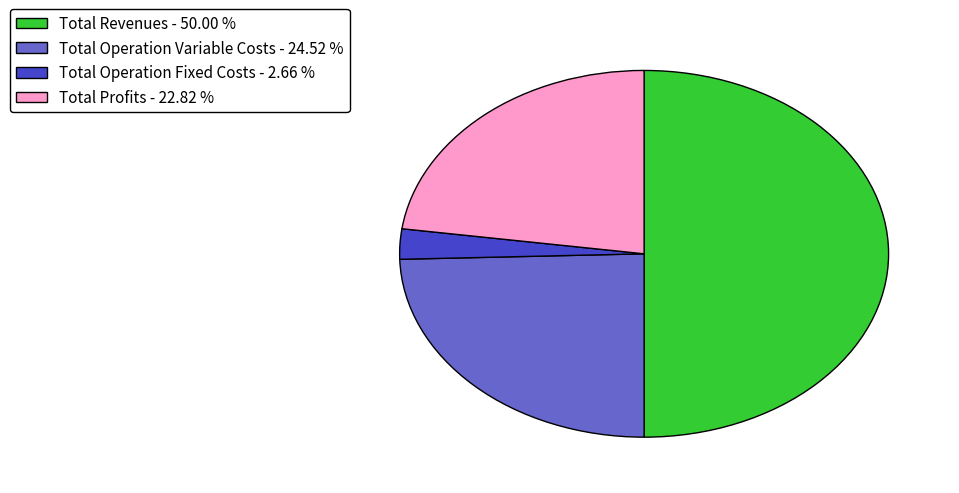

Between Total Operation Fixed Costs - 2.66 % and Total Profits - 22.82 %, which is larger?

Total Profits - 22.82 %